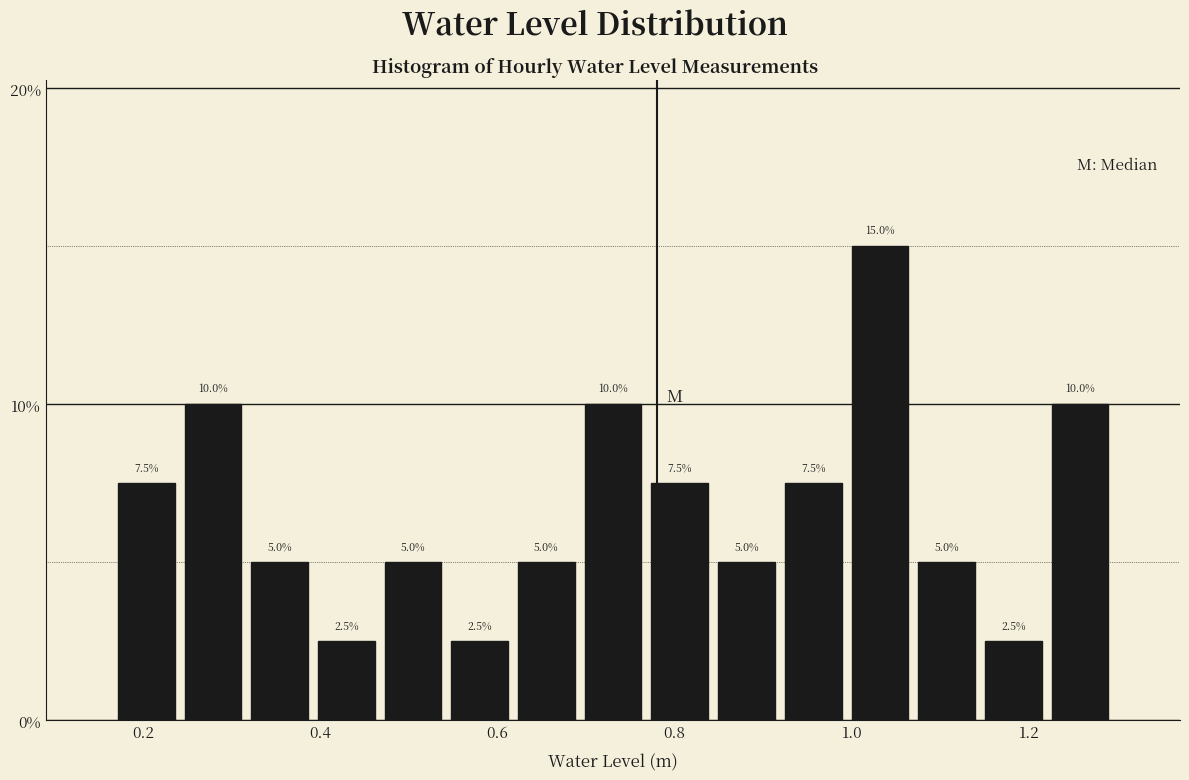

Around what value on the x-axis is the tallest bar? Give the approximate position of its centre, as read against the axis.

1.04